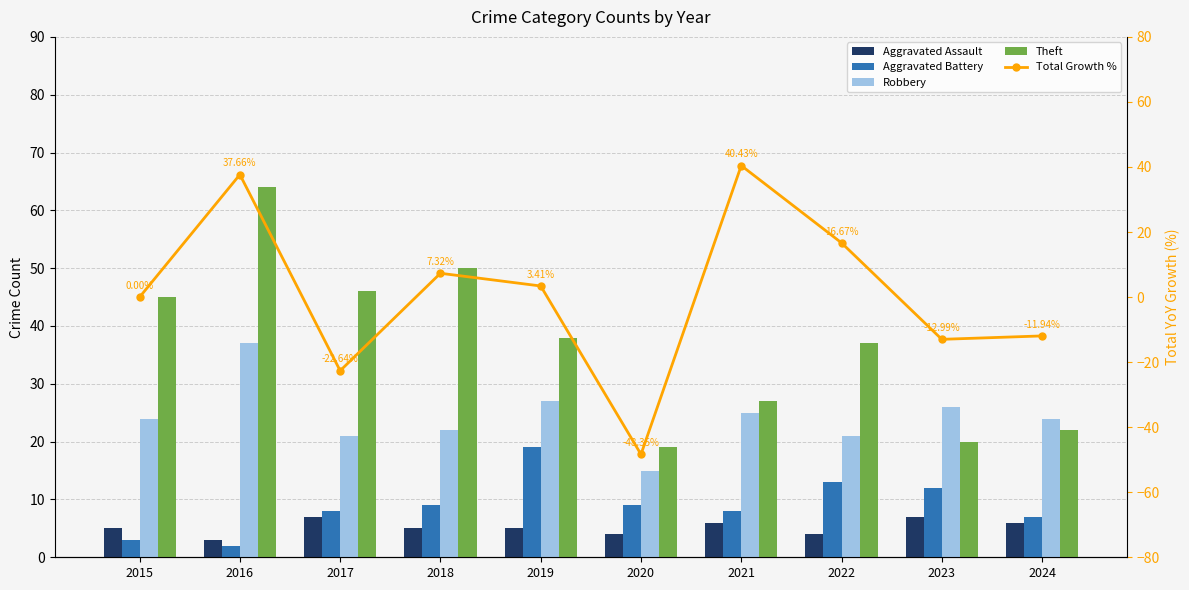

Where is Total Growth % nearest to the value -3?

2015